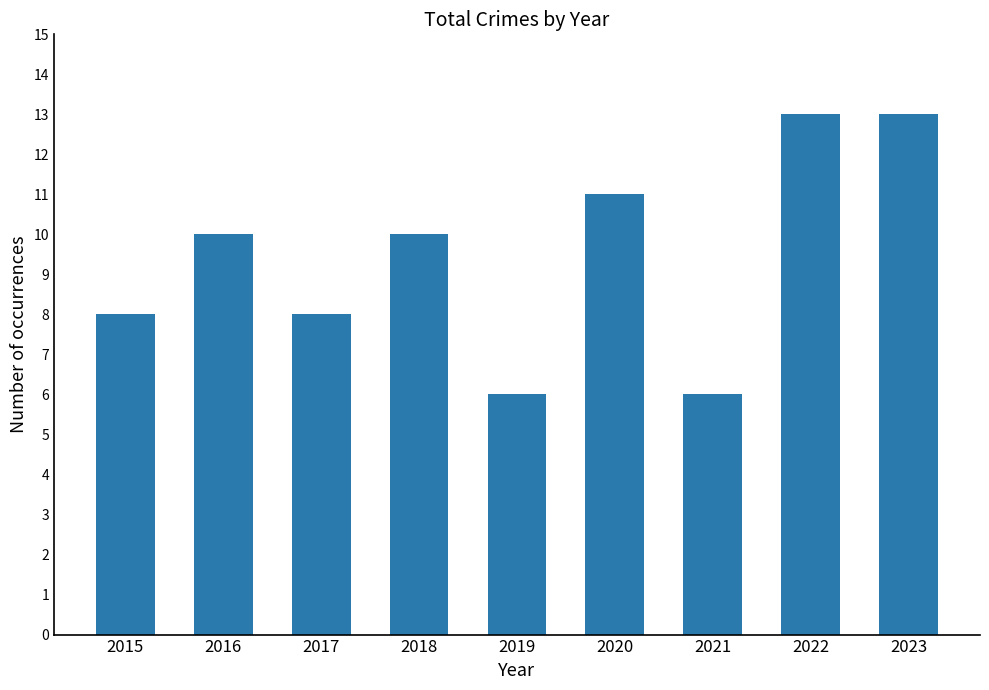

What is the sum of all values?

85